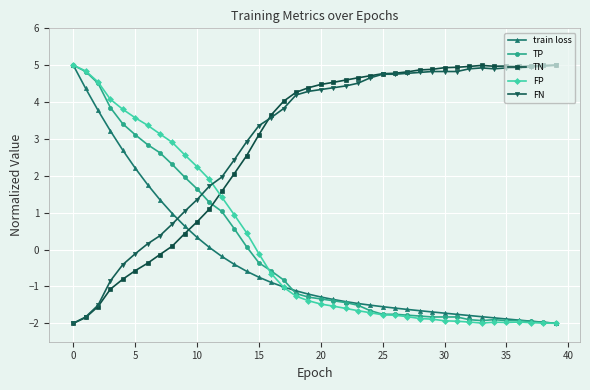

How many times do FN and train loss cross each other?

1